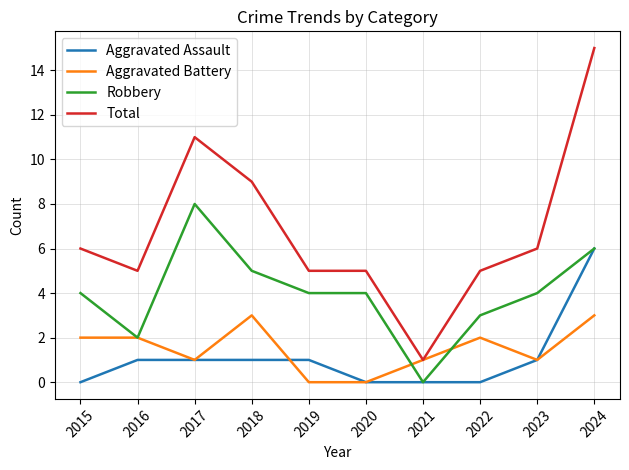

Reading right to left, list all the values displayed in this chart.

Aggravated Assault: 2024=6	2023=1	2022=0	2021=0	2020=0	2019=1	2018=1	2017=1	2016=1	2015=0
Aggravated Battery: 2024=3	2023=1	2022=2	2021=1	2020=0	2019=0	2018=3	2017=1	2016=2	2015=2
Robbery: 2024=6	2023=4	2022=3	2021=0	2020=4	2019=4	2018=5	2017=8	2016=2	2015=4
Total: 2024=15	2023=6	2022=5	2021=1	2020=5	2019=5	2018=9	2017=11	2016=5	2015=6